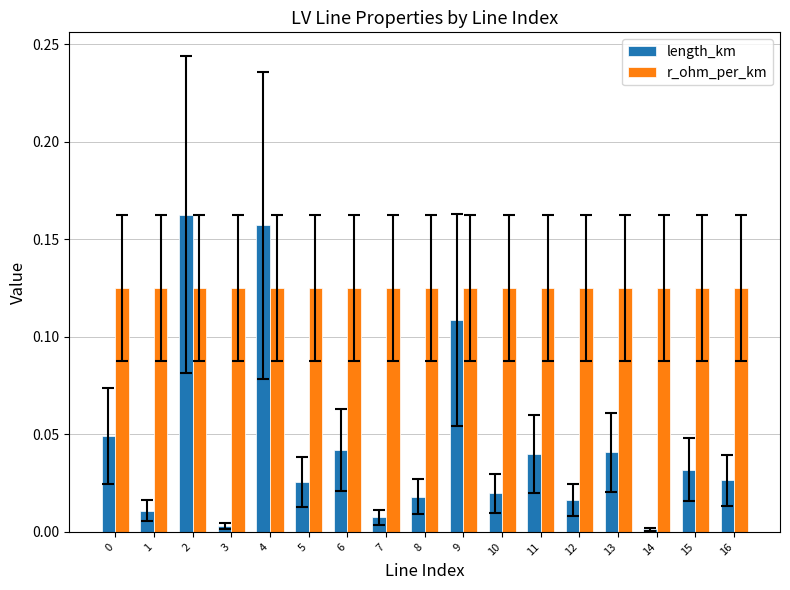

Rank the series by their average value, from lowest to highest.

length_km, r_ohm_per_km